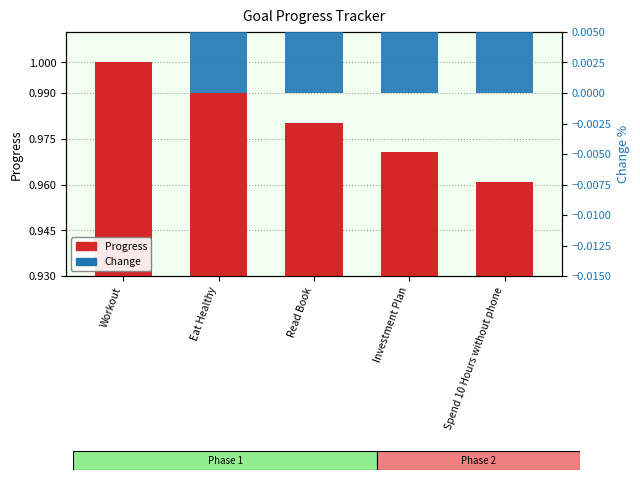

Which has a higher value, Read Book or Spend 10 Hours without phone?

Read Book